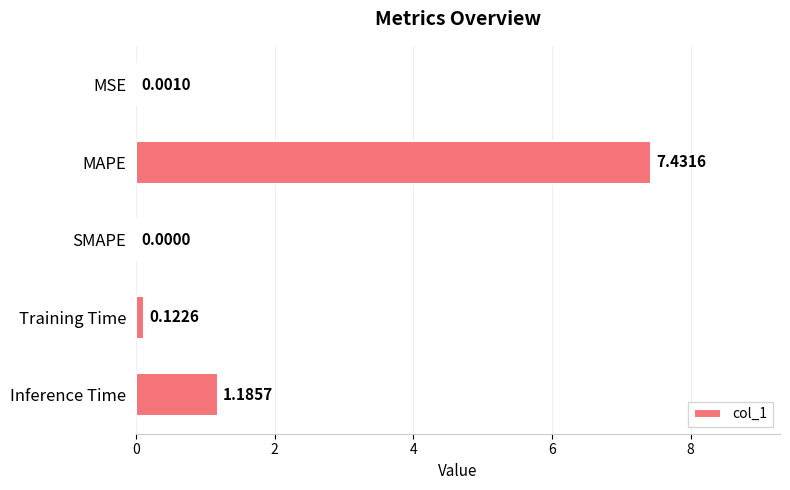

What is the sum of all values?

8.7